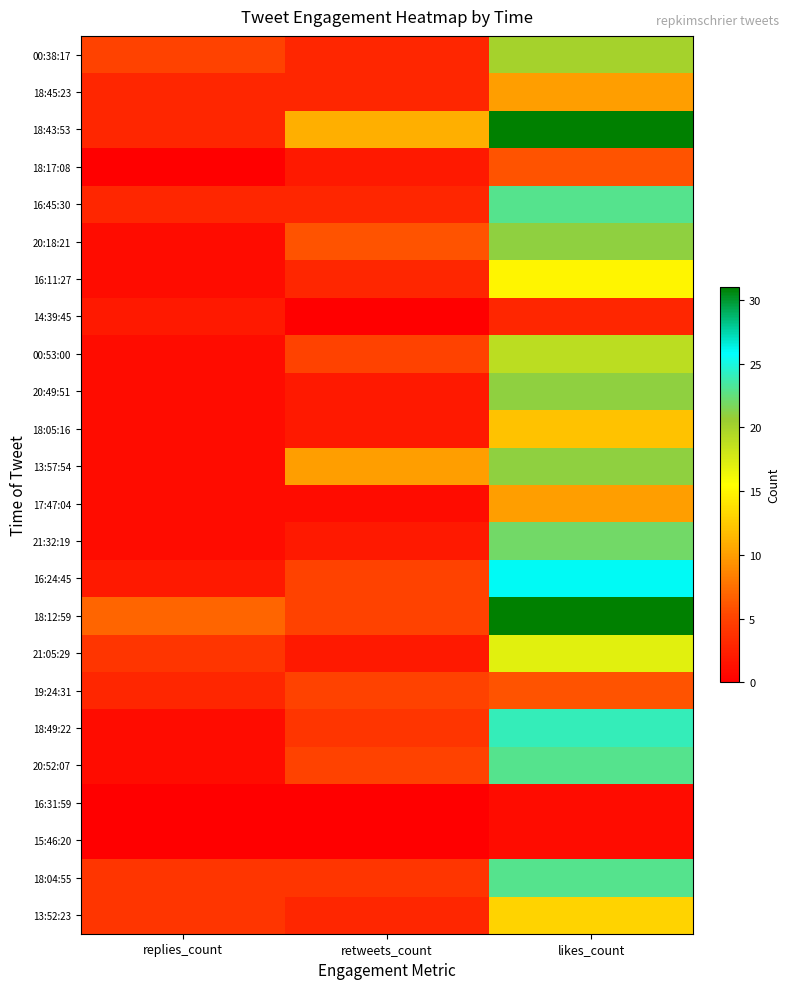

What is the total value across all series at likes_count?

399